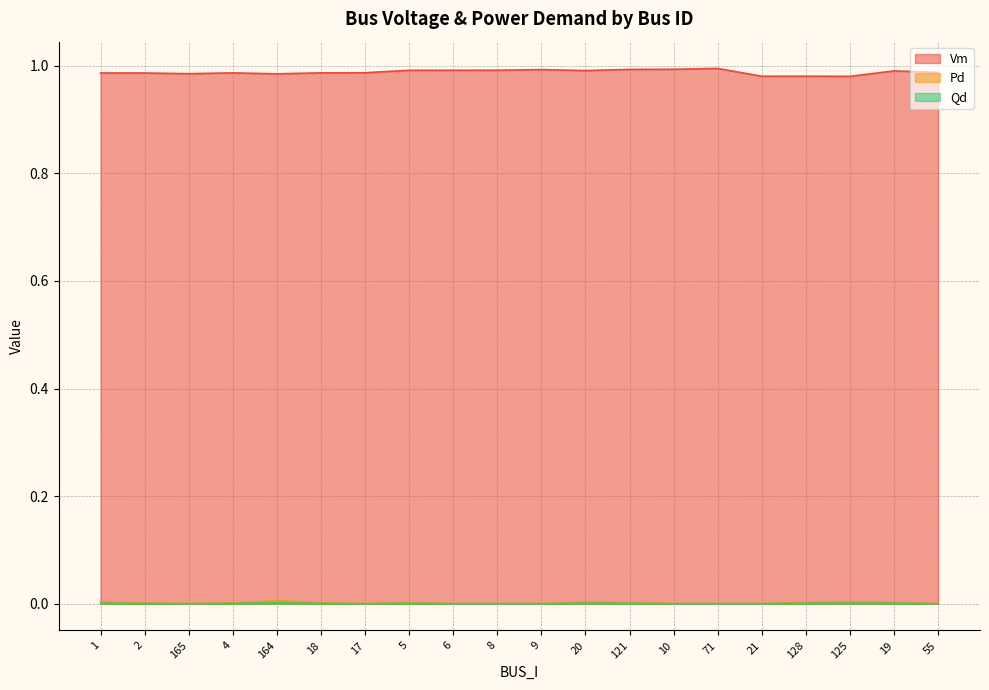

Where is the first local minimum for Qd?

165